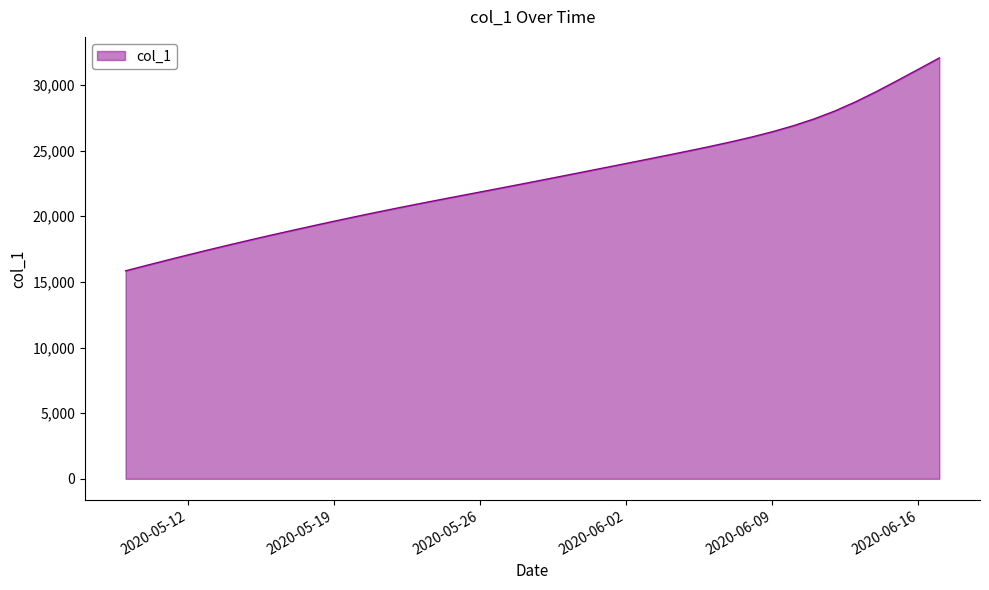

How many values are below 22769?

20